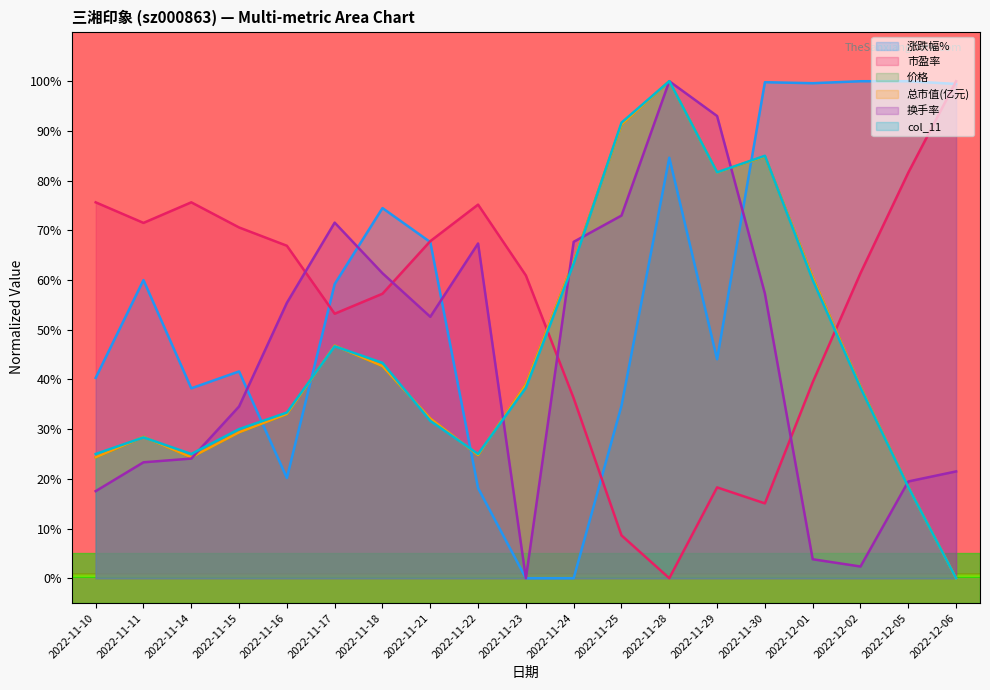

How many intersections are there between 涨跌幅% and 价格?

4